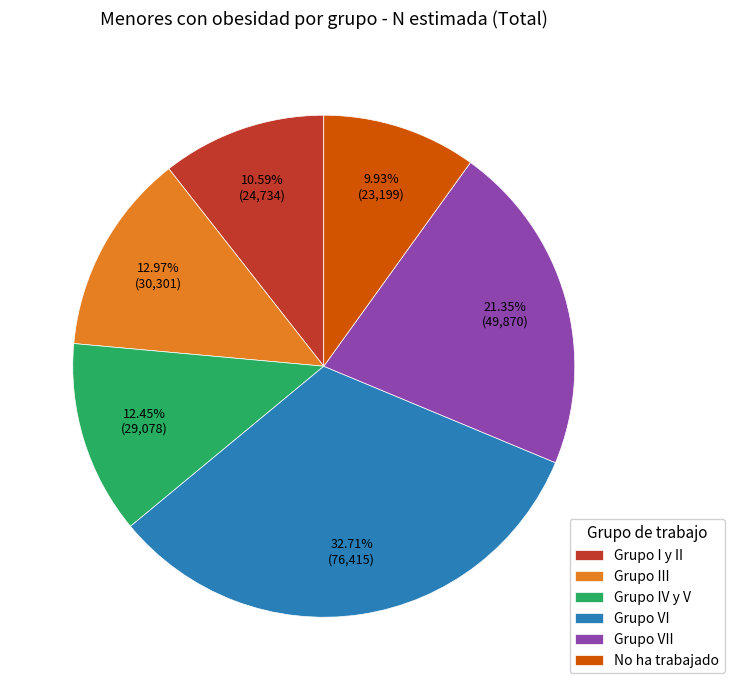

What is the ratio of the value at Grupo VII to the value at Grupo IV y V?

1.7